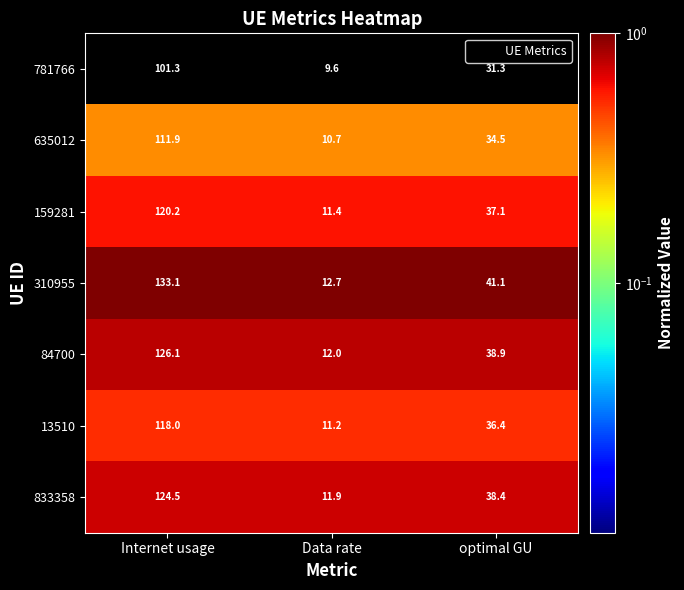

What is the approximate value of 833358 at Internet usage?

124.5